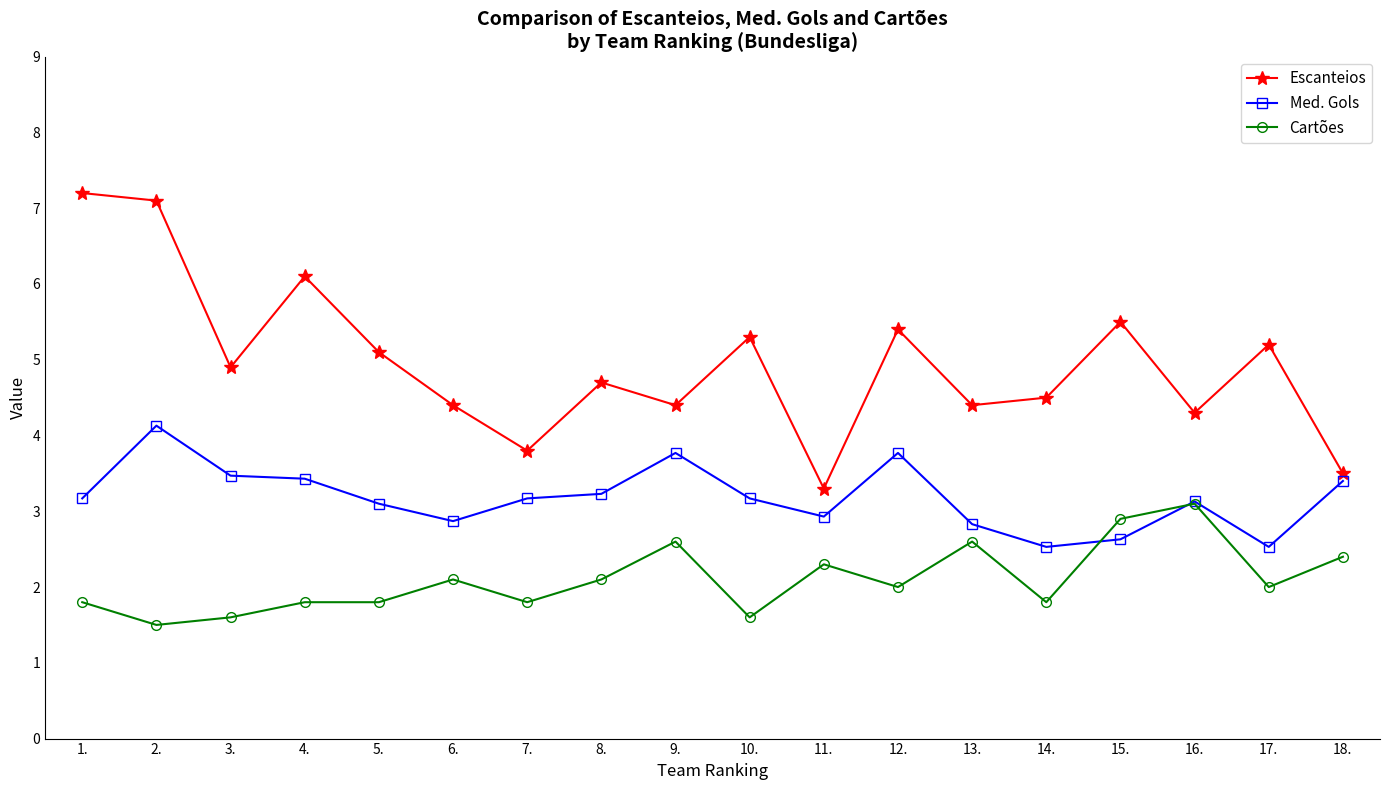

Which series has the largest range (max minus min)?

Escanteios